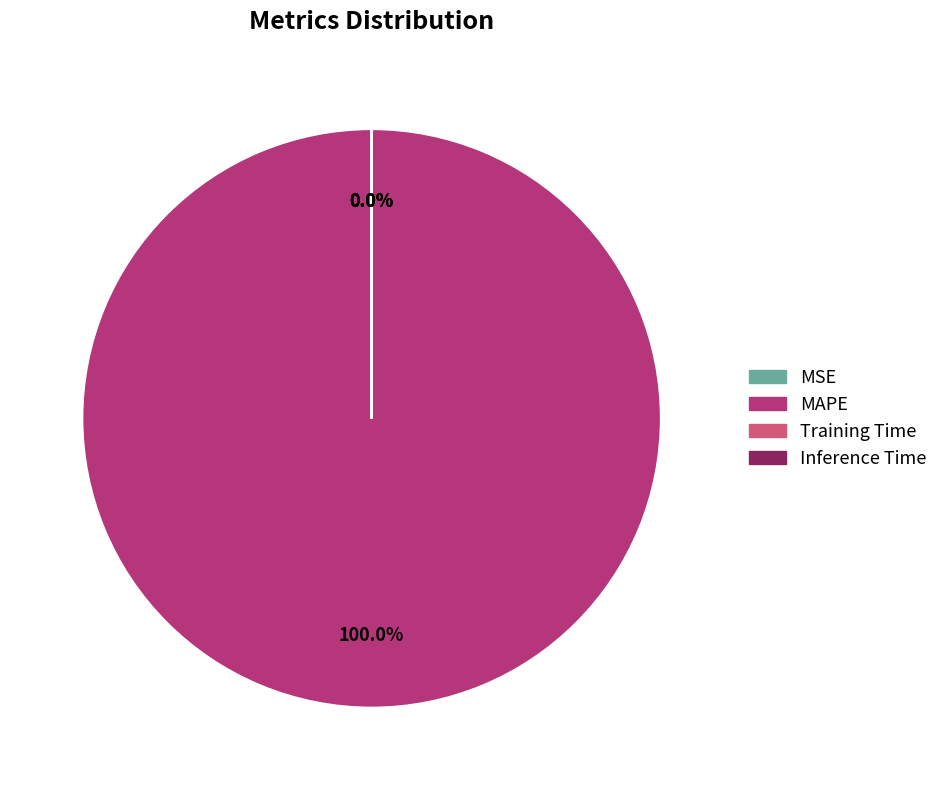

Is there a majority slice in this chart?

Yes